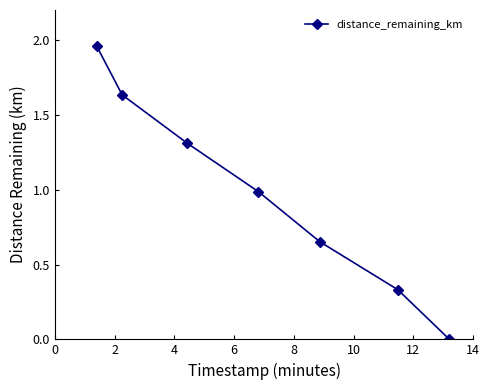

True or false: there are more than 1 points higher than both neighbors.

False